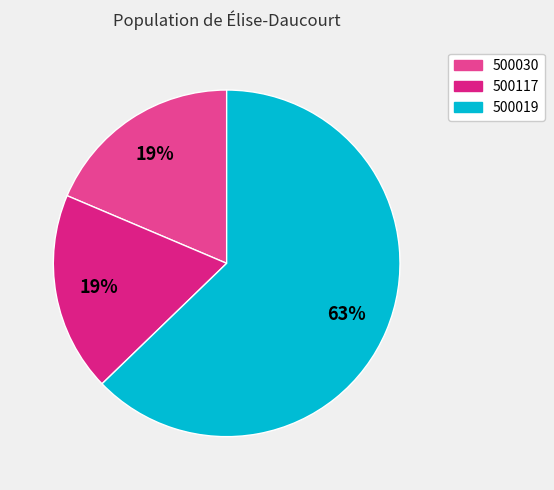

To the nearest percent, what is the difference between the largest and smallest slice percentages?

44%